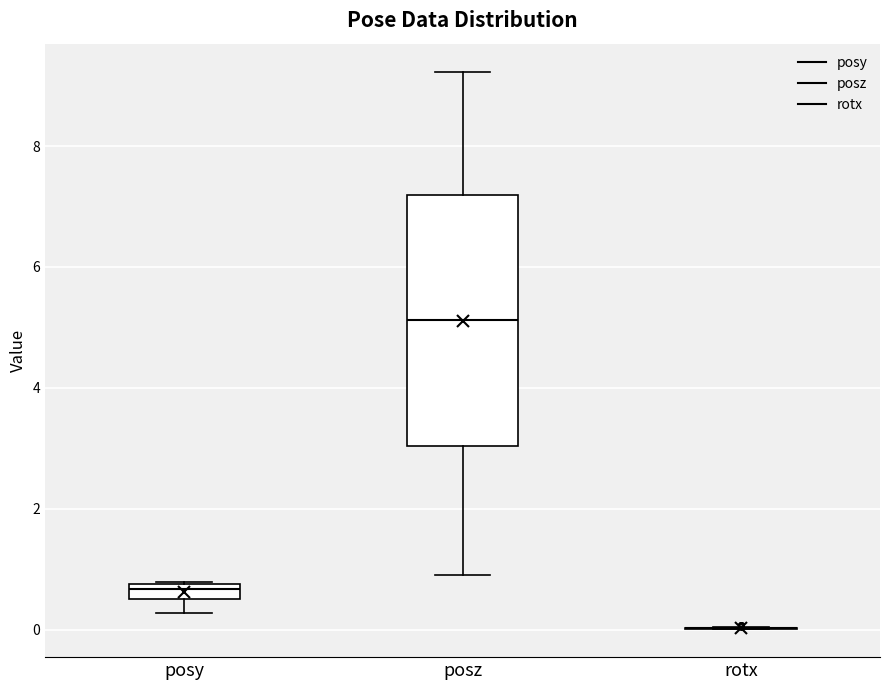

Comparing the boxes themselves (not the whiskers), which one is the tallest?

posz